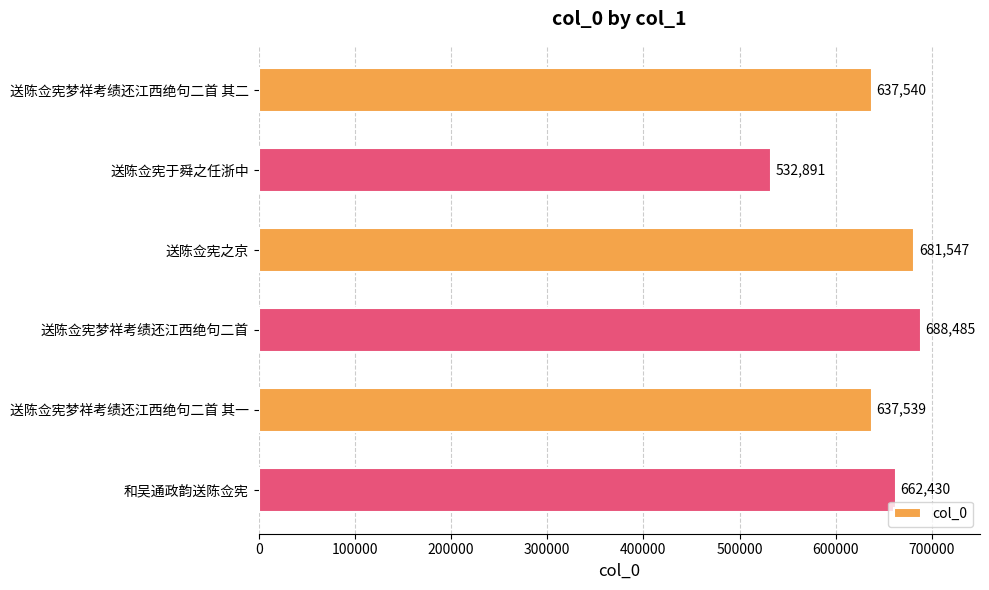

Which label corresponds to the largest value in the chart?

送陈佥宪梦祥考绩还江西绝句二首